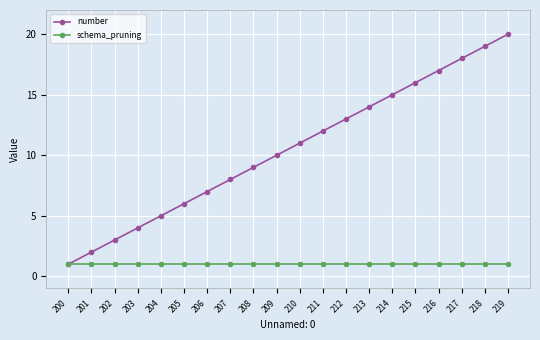

Reading left to right, transcribe all the data shown in this chart.

number: 200=1	201=2	202=3	203=4	204=5	205=6	206=7	207=8	208=9	209=10	210=11	211=12	212=13	213=14	214=15	215=16	216=17	217=18	218=19	219=20
schema_pruning: 200=1	201=1	202=1	203=1	204=1	205=1	206=1	207=1	208=1	209=1	210=1	211=1	212=1	213=1	214=1	215=1	216=1	217=1	218=1	219=1